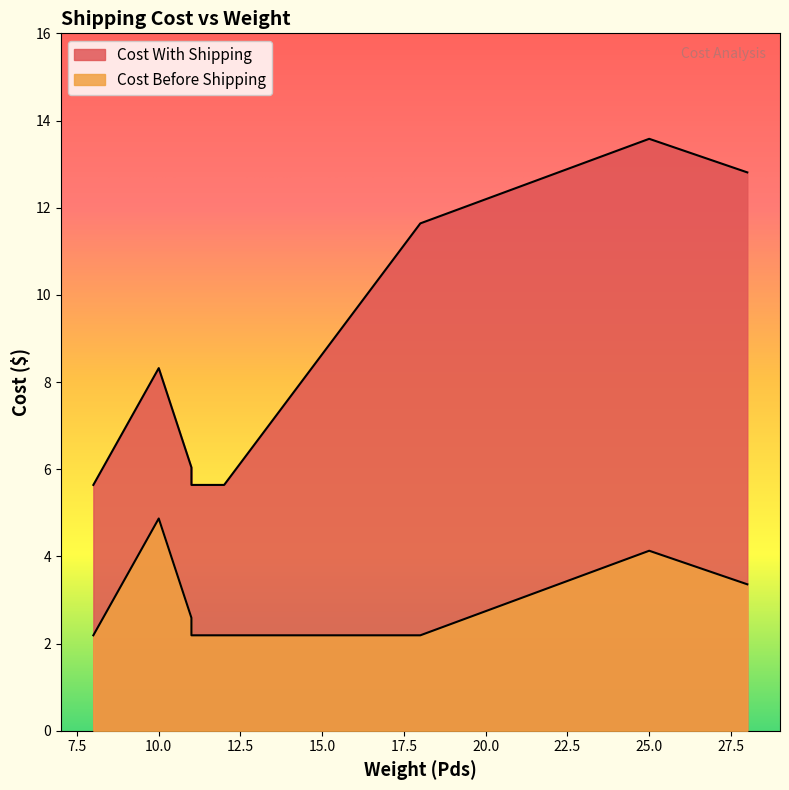

What is the sum of all Cost Before Shipping values?

23.7